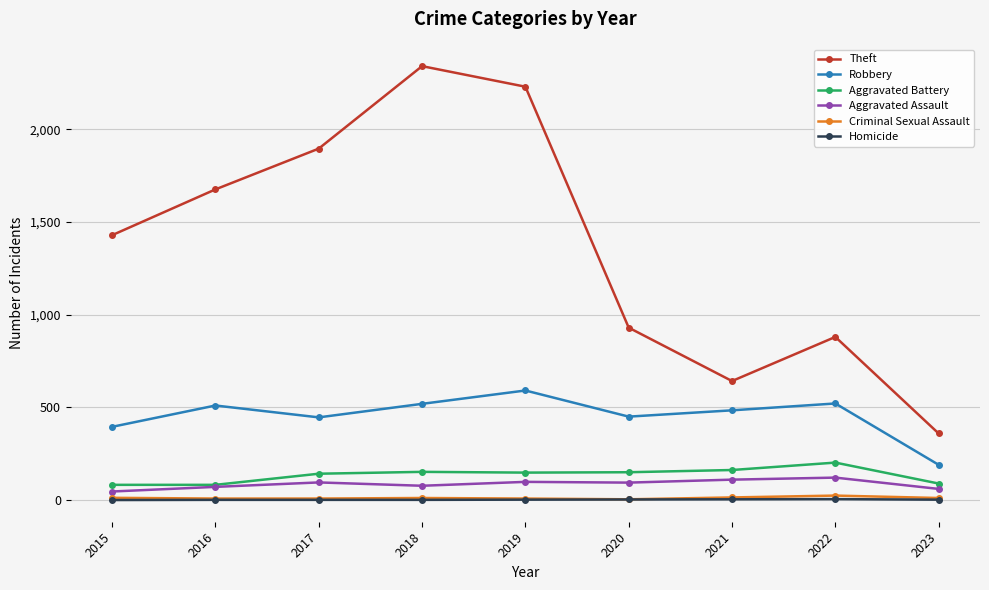

What is the sum of the Theft values at 2021 and 2022?

1522